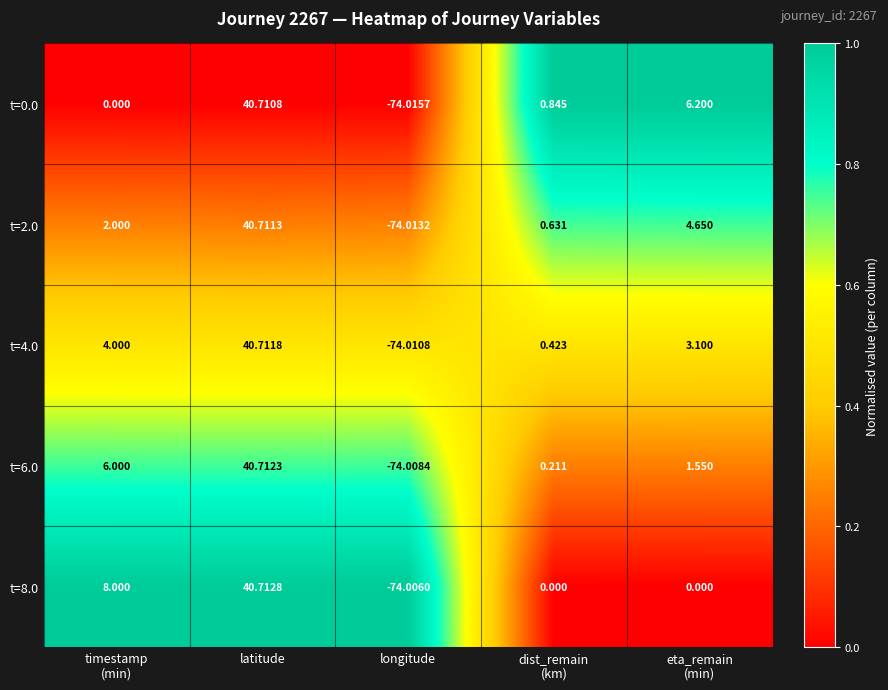

At which category is the sum across all series the highest?

latitude